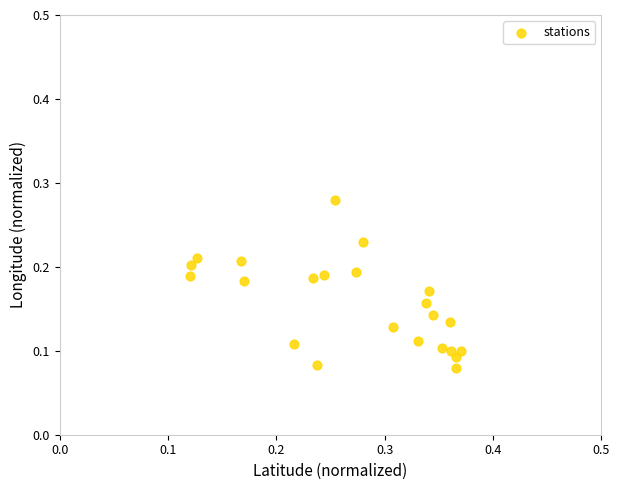

Count the number of points in this scatter plot.

23